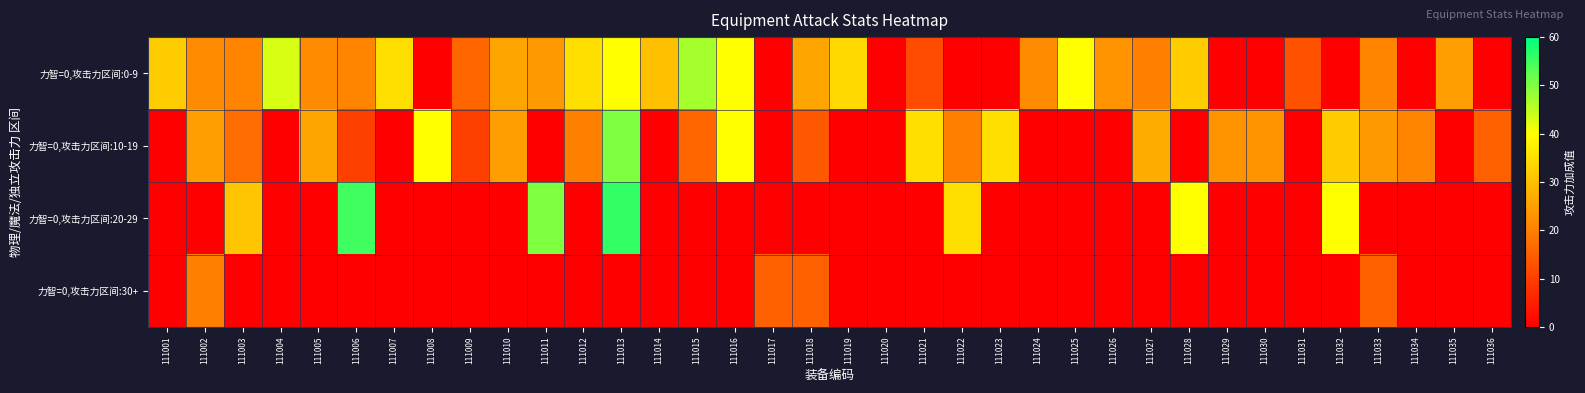

How many data points does each series have?

36